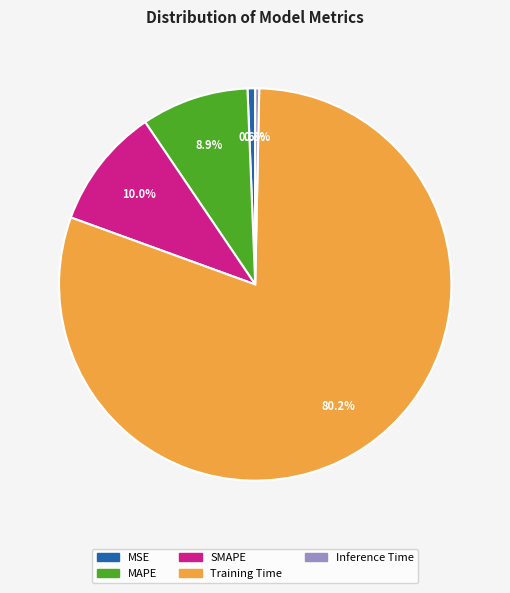

Is it true that MSE is 11% of the pie?

False